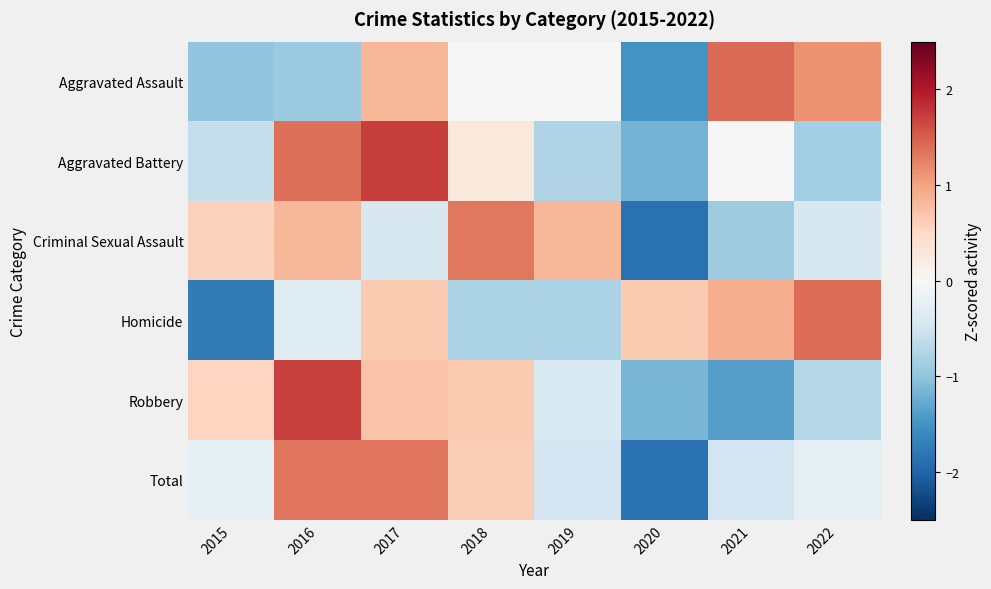

Reading left to right, list all the values displayed in this chart.

Aggravated Assault: 2015=-1.0	2016=-0.9	2017=0.8	2018=0.0	2019=0.0	2020=-1.5	2021=1.4	2022=1.1
Aggravated Battery: 2015=-0.6	2016=1.4	2017=1.7	2018=0.3	2019=-0.8	2020=-1.2	2021=0.0	2022=-0.8
Criminal Sexual Assault: 2015=0.6	2016=0.8	2017=-0.4	2018=1.3	2019=0.8	2020=-1.9	2021=-0.9	2022=-0.4
Homicide: 2015=-1.7	2016=-0.3	2017=0.7	2018=-0.8	2019=-0.8	2020=0.7	2021=0.9	2022=1.4
Robbery: 2015=0.5	2016=1.7	2017=0.7	2018=0.7	2019=-0.4	2020=-1.1	2021=-1.4	2022=-0.7
Total: 2015=-0.2	2016=1.3	2017=1.3	2018=0.6	2019=-0.5	2020=-1.9	2021=-0.5	2022=-0.2